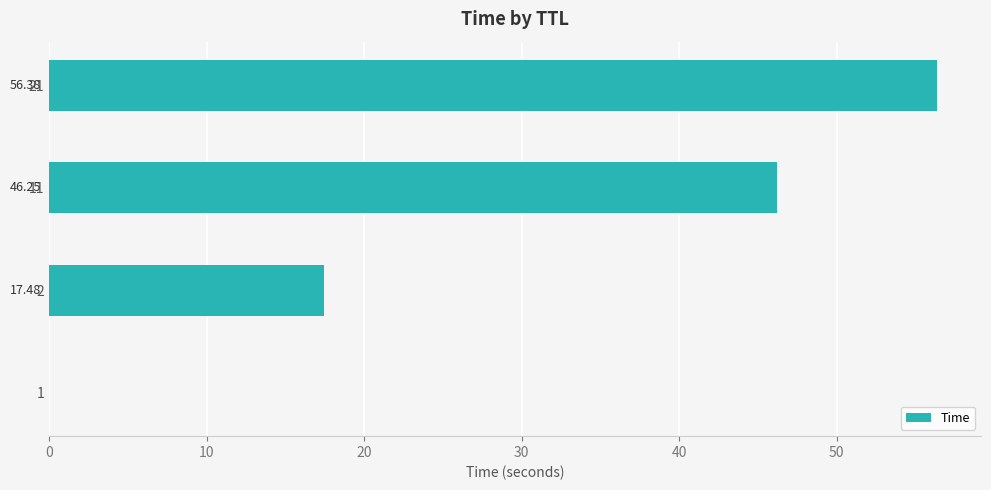

What is the average value?

30.0